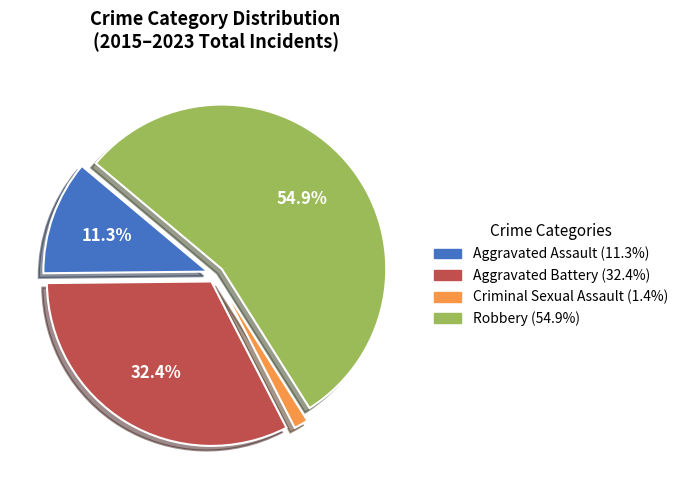

Does any single category account for the majority?

Yes